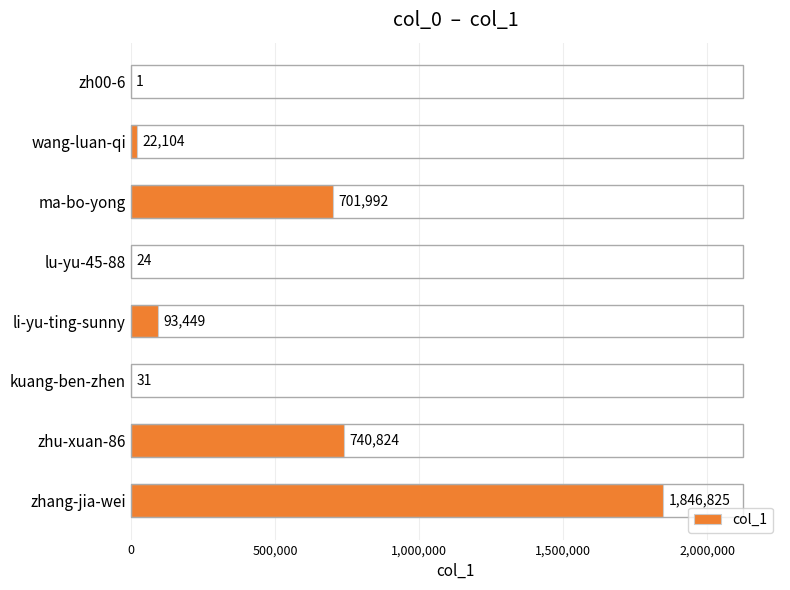

The value at ma-bo-yong is 470768. True or false?

False